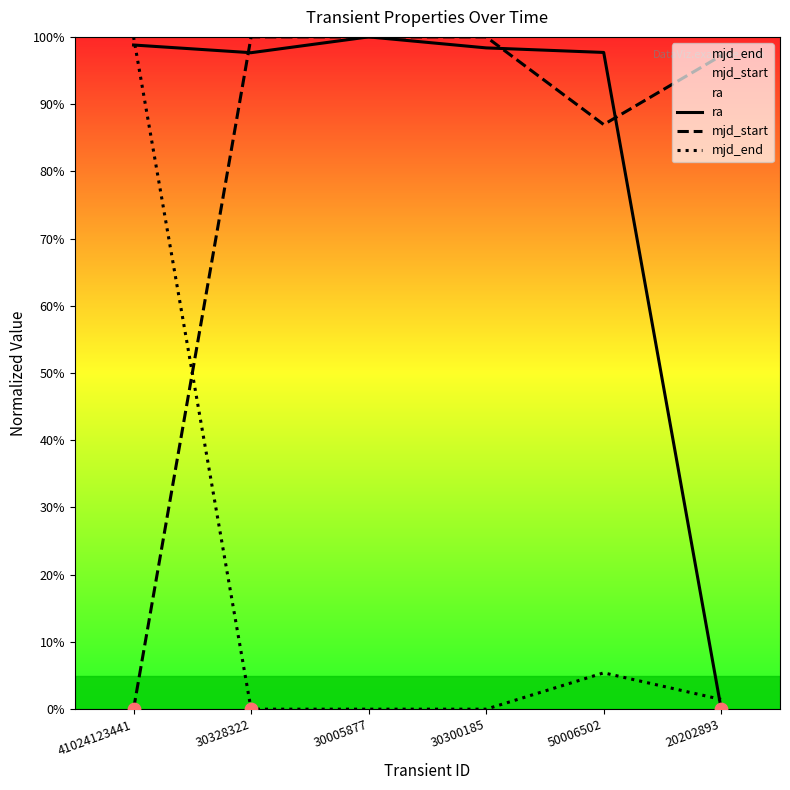

Which series has the largest total across all categories?

ra